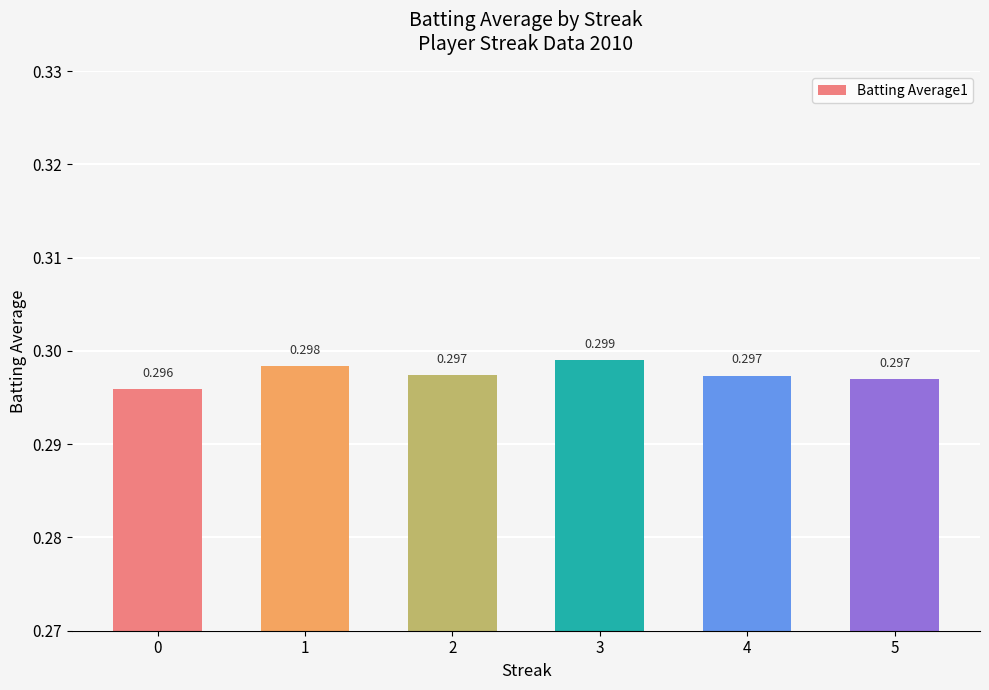

How many bars are there in total?

6